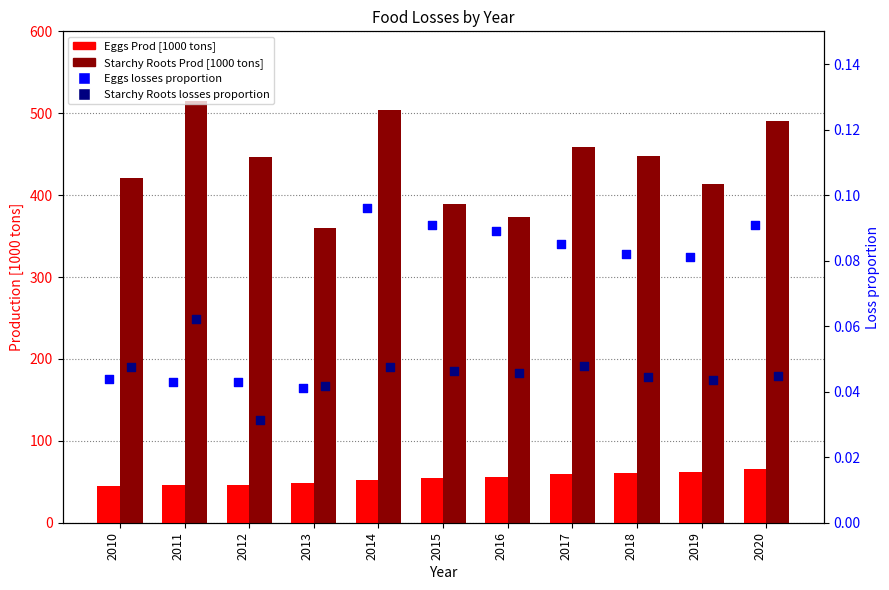

What are all the series names shown in the legend?

Eggs Prod [1000 tons], Starchy Roots Prod [1000 tons], Eggs losses proportion, Starchy Roots losses proportion